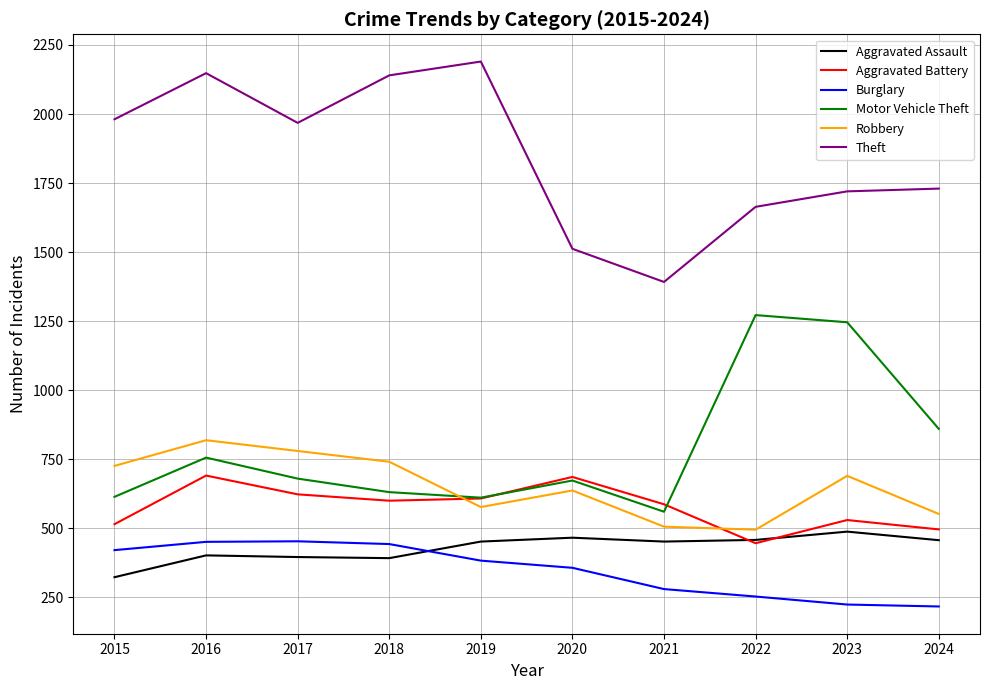

Which series has the largest range (max minus min)?

Theft